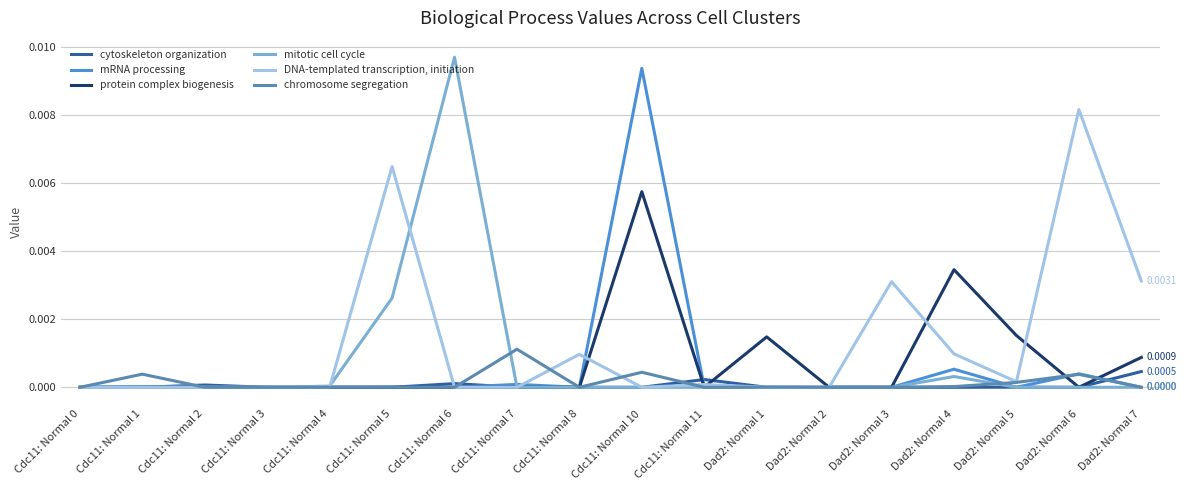

Which series has the largest total across all categories?

DNA-templated transcription, initiation